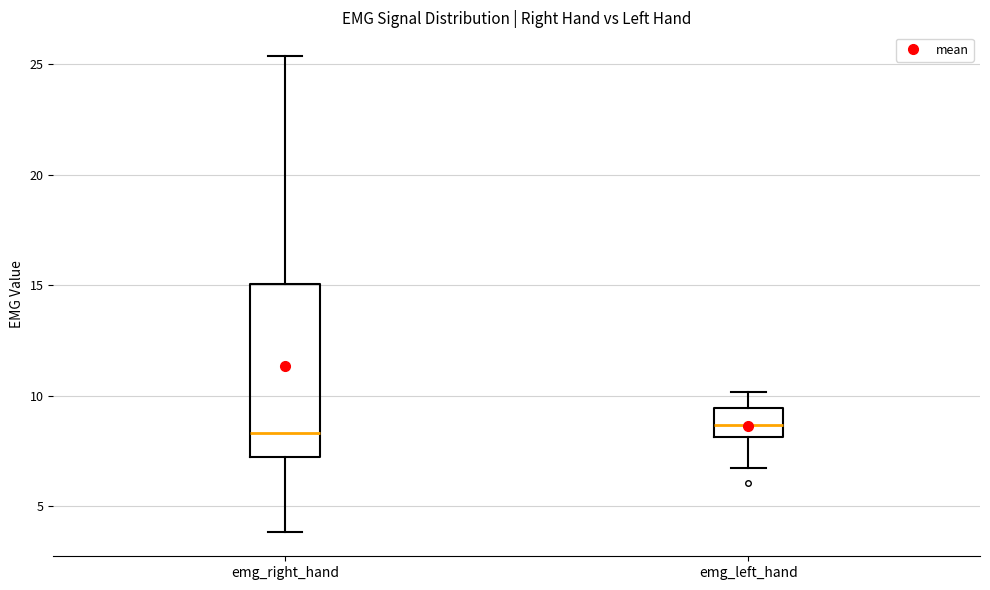

Comparing the boxes themselves (not the whiskers), which one is the tallest?

emg_right_hand